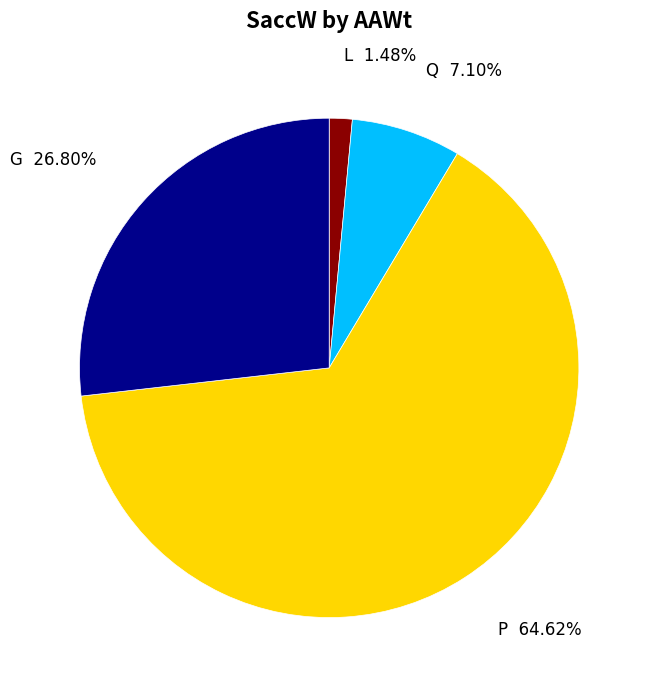

Is there any slice that represents more than half of the pie?

Yes